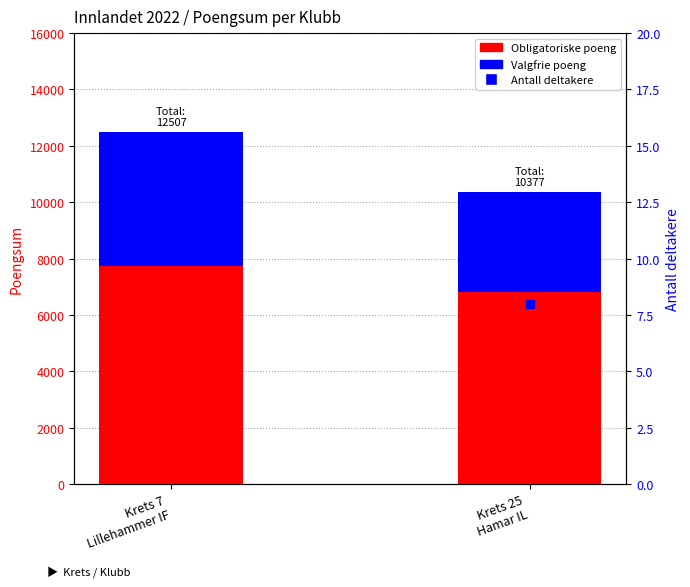

What is the greatest value displayed?

7722